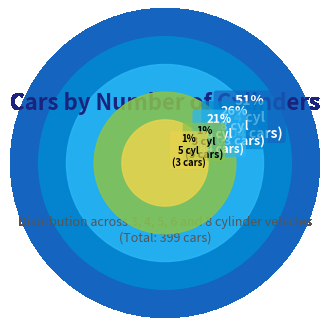

Which has a higher value, 8 or 5?

8